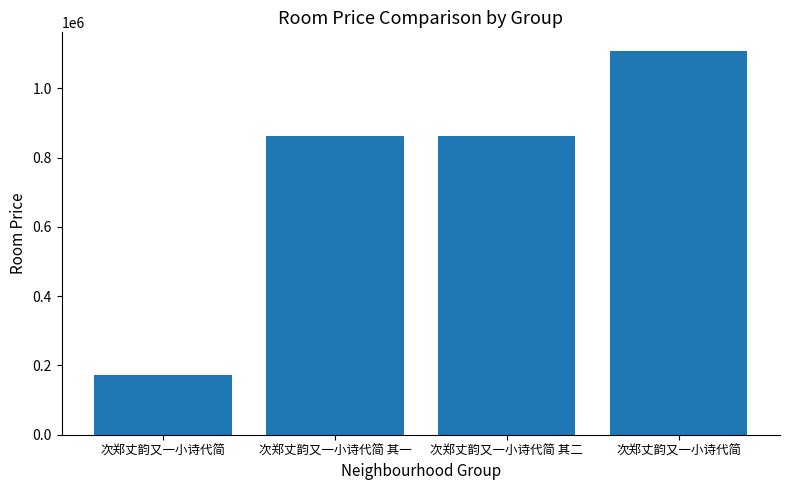

Does the chart contain any negative values?

No